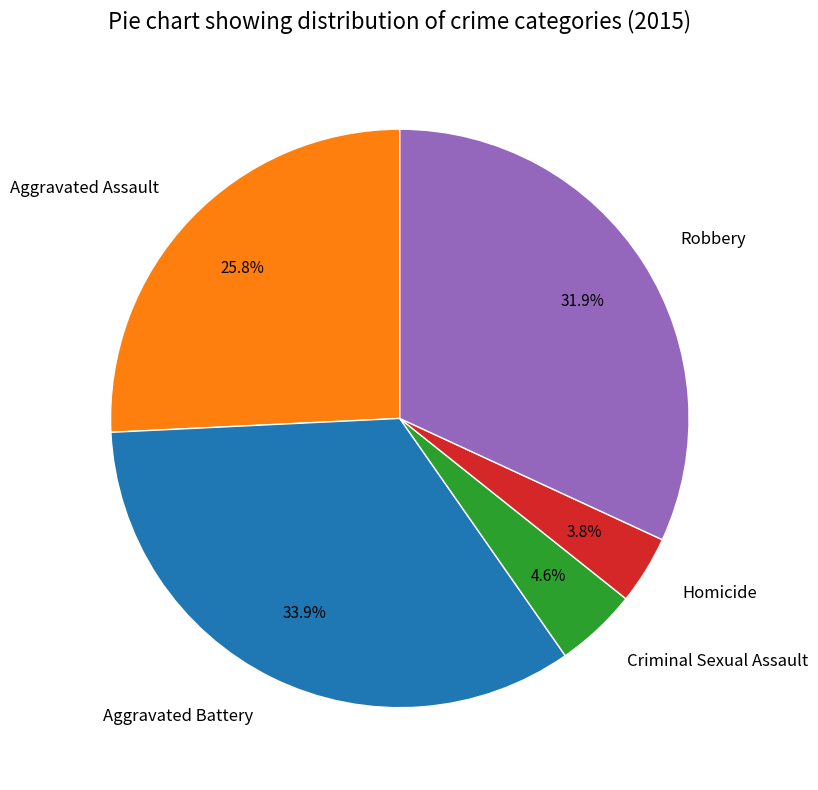

Rank the categories by value from highest to lowest.

Aggravated Battery, Robbery, Aggravated Assault, Criminal Sexual Assault, Homicide